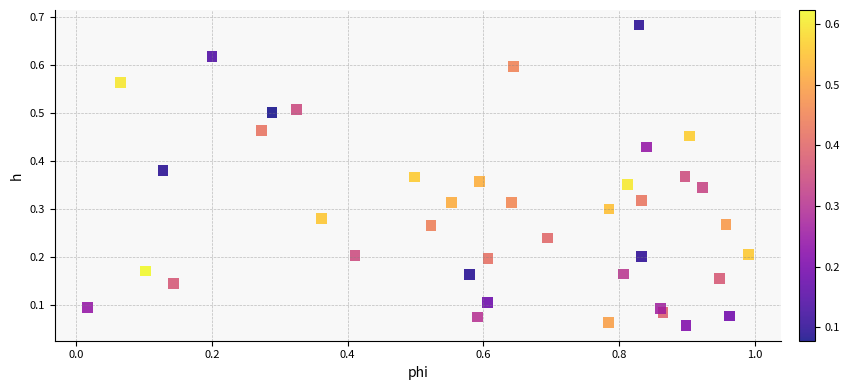

What is the range of X values (max minus min)?

1.0